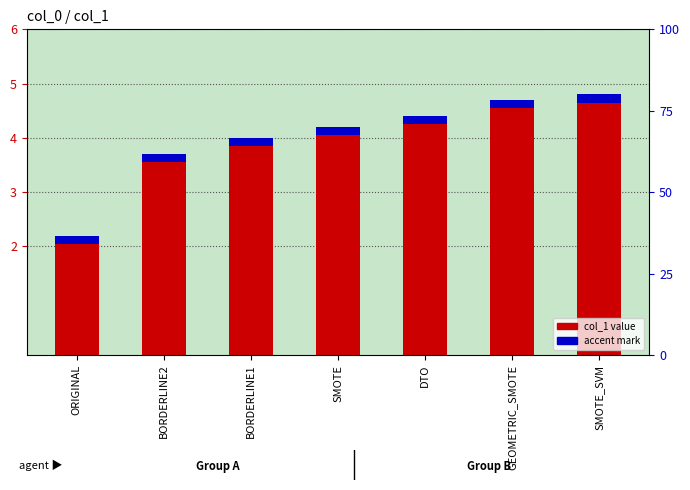

What is the maximum value shown in the chart?

4.8